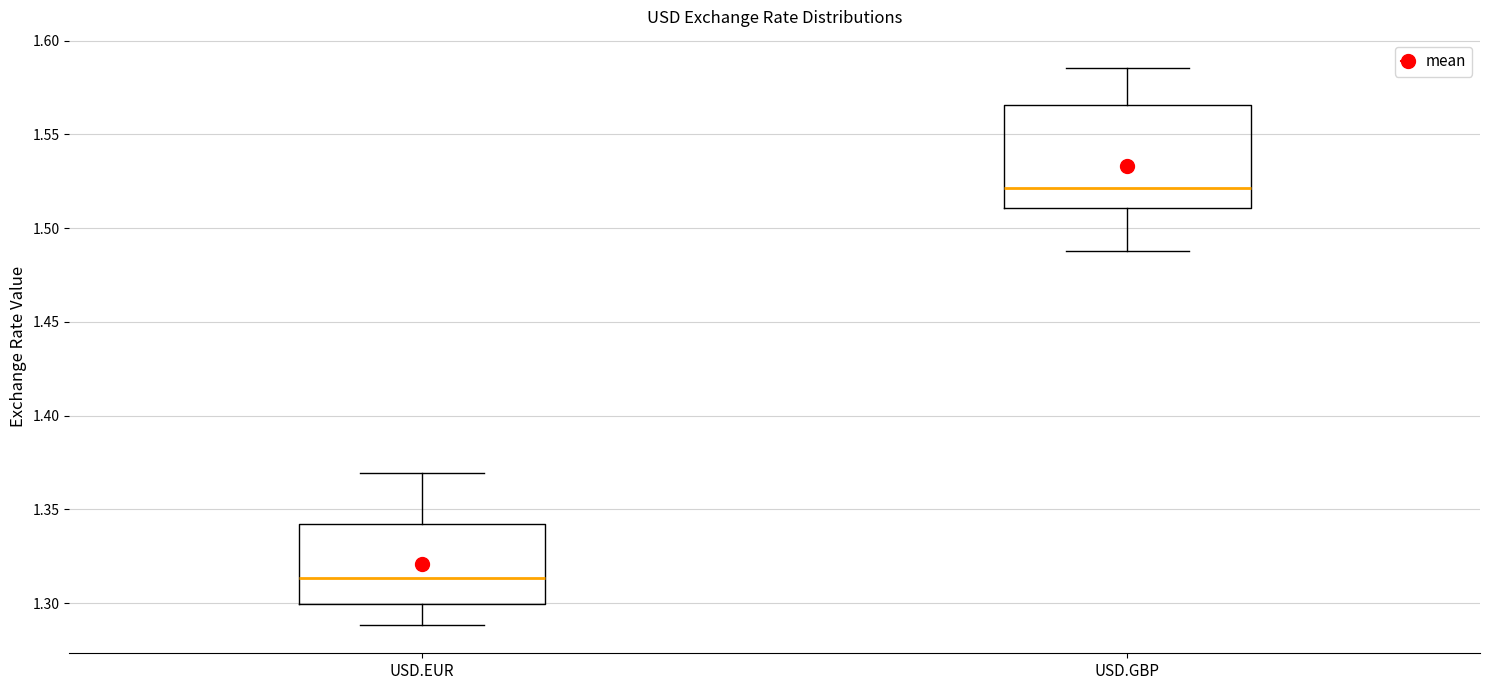

Where does the upper whisker of the box for USD.GBP end on the y-axis? The values are not printed on the chart, so give them approximately, as read against the axis.

1.585